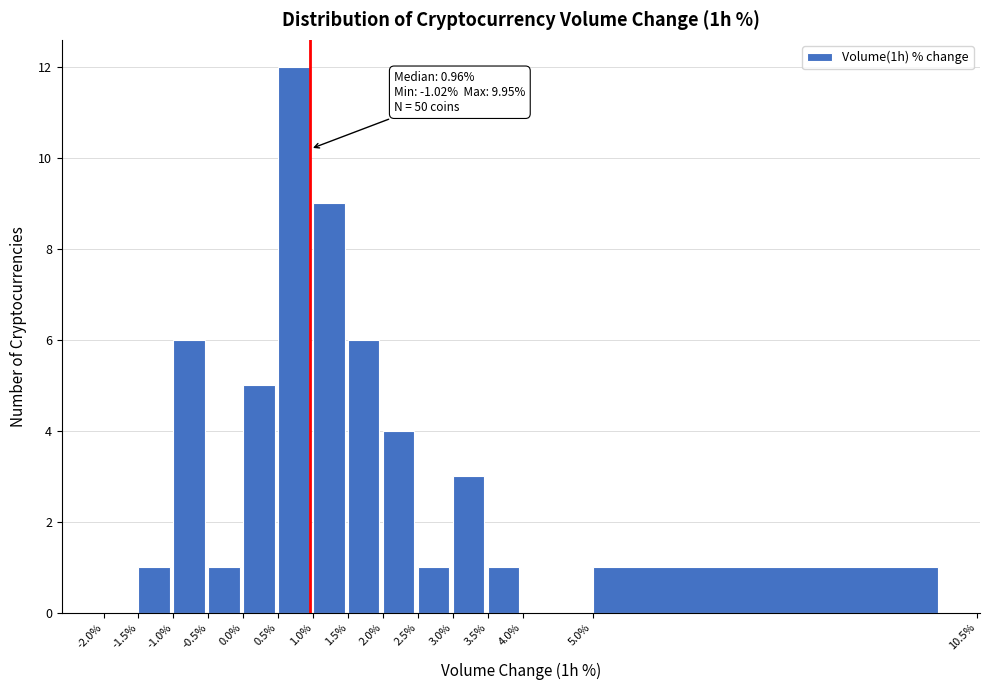

Which range on the x-axis has the tallest bar?

0.5% to 1.0%